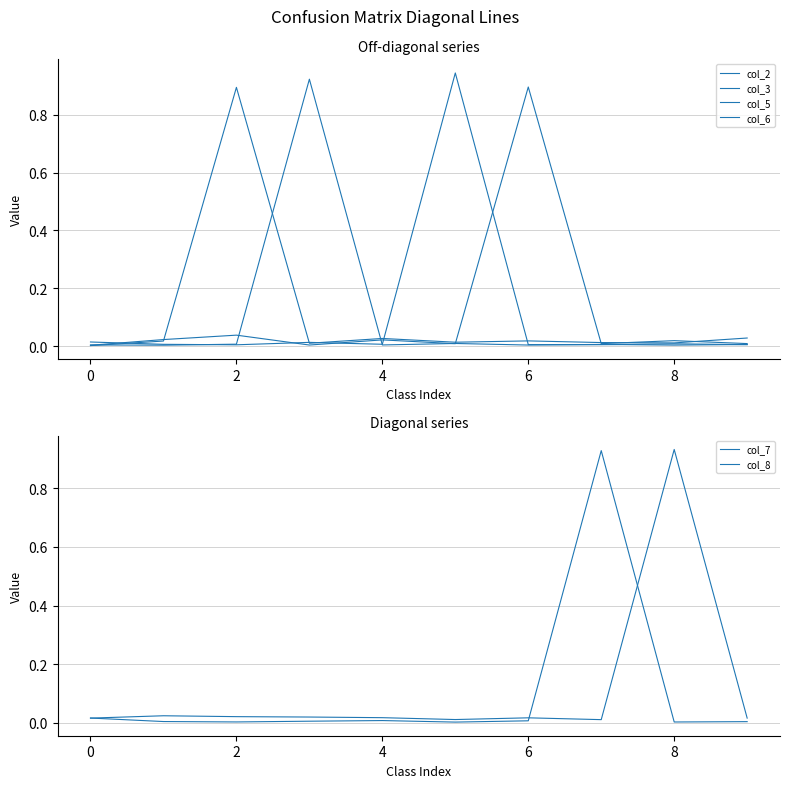

At which category does col_6 reach its first local valley?

4